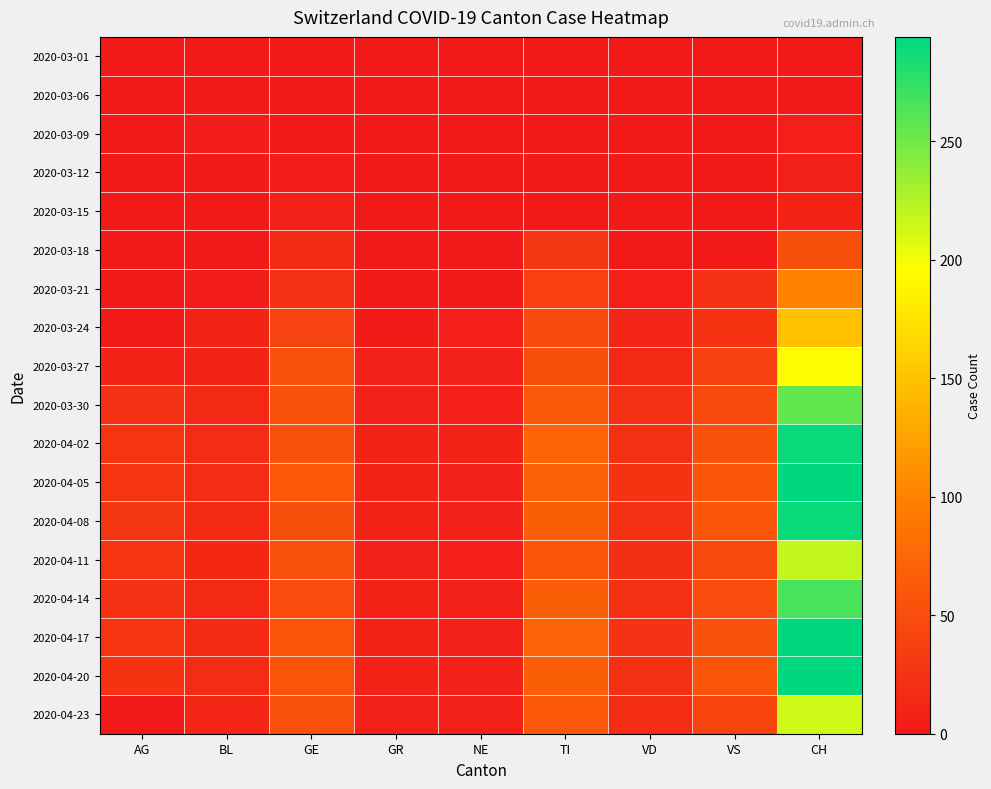

At which category is the sum across all series the highest?

CH